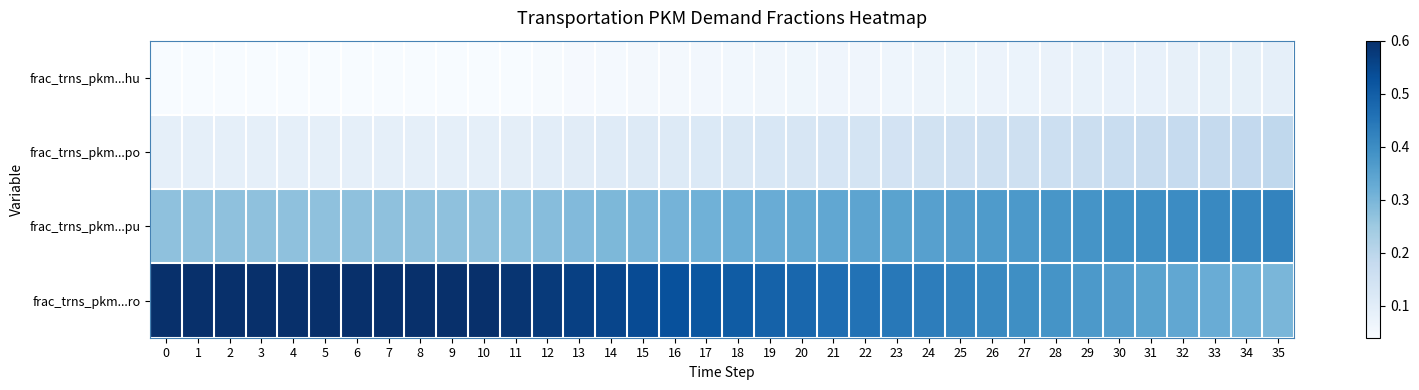

At 29, list the series in order from smallest to largest.

frac_trns_pkm...hu, frac_trns_pkm...po, frac_trns_pkm...ro, frac_trns_pkm...pu